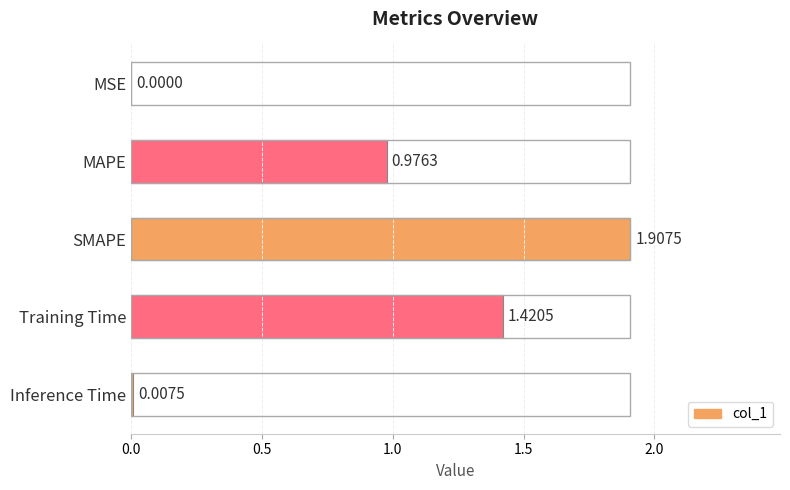

At which label is the value closest to 0?

MSE